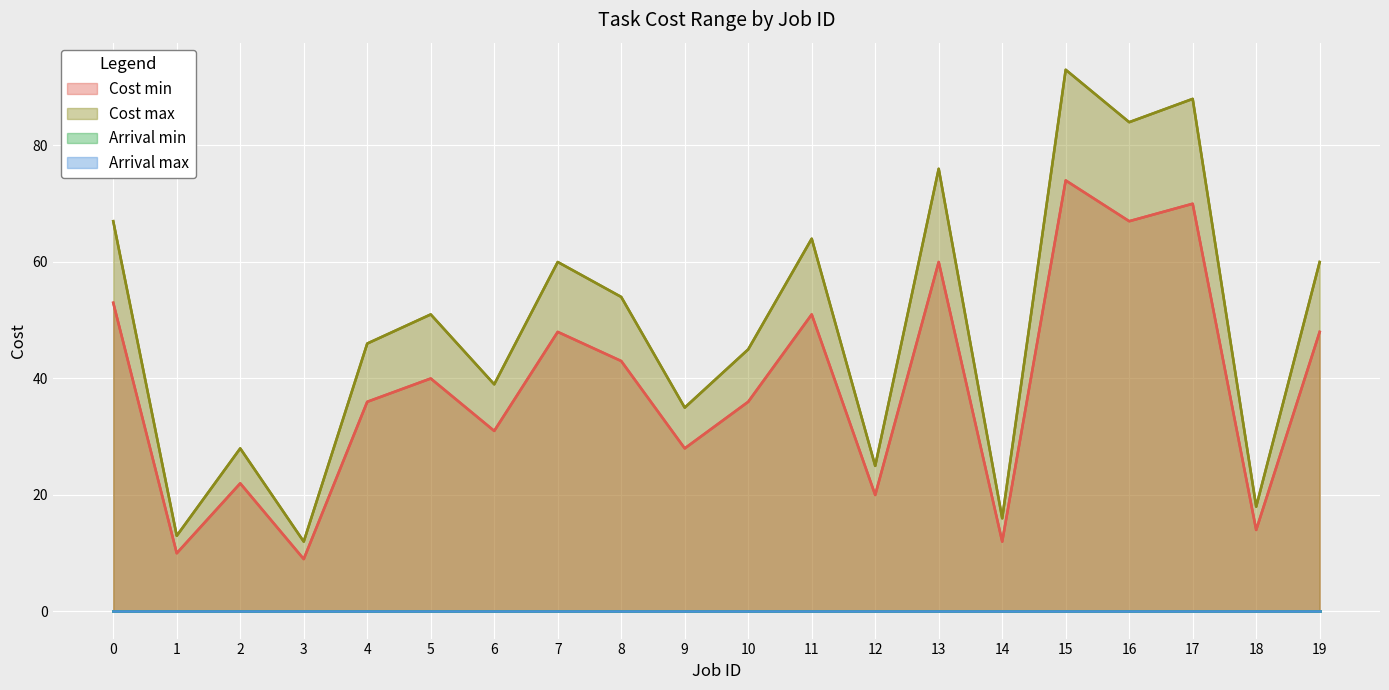

What is the total value across all series at 5?

91